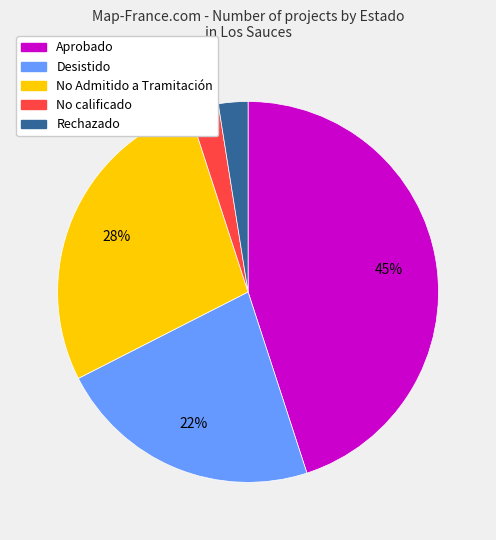

Is the sum of Aprobado and Desistido greater than half?

Yes